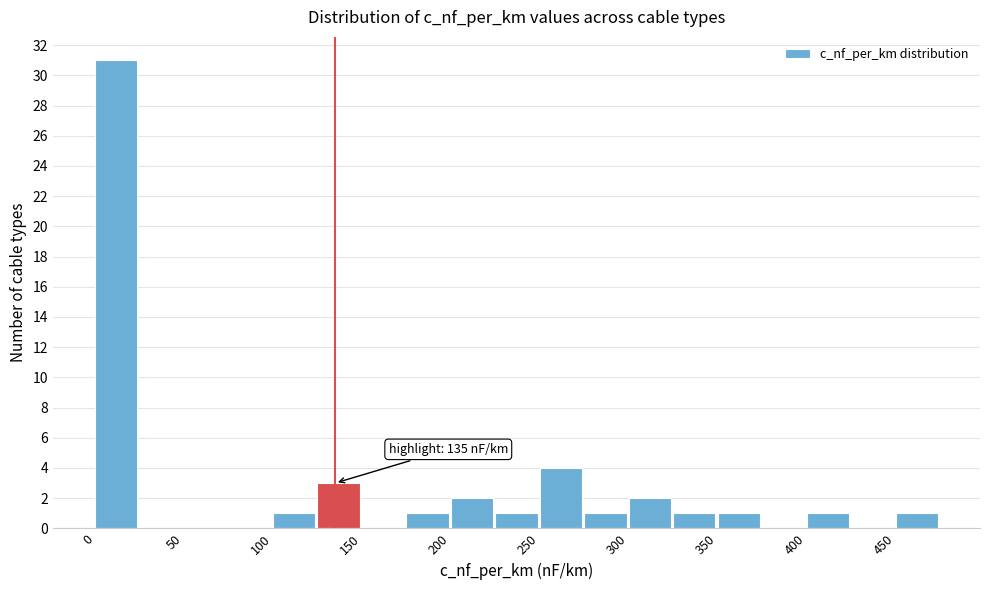

Over which range of the x-axis is the bar tallest?

0 to 25